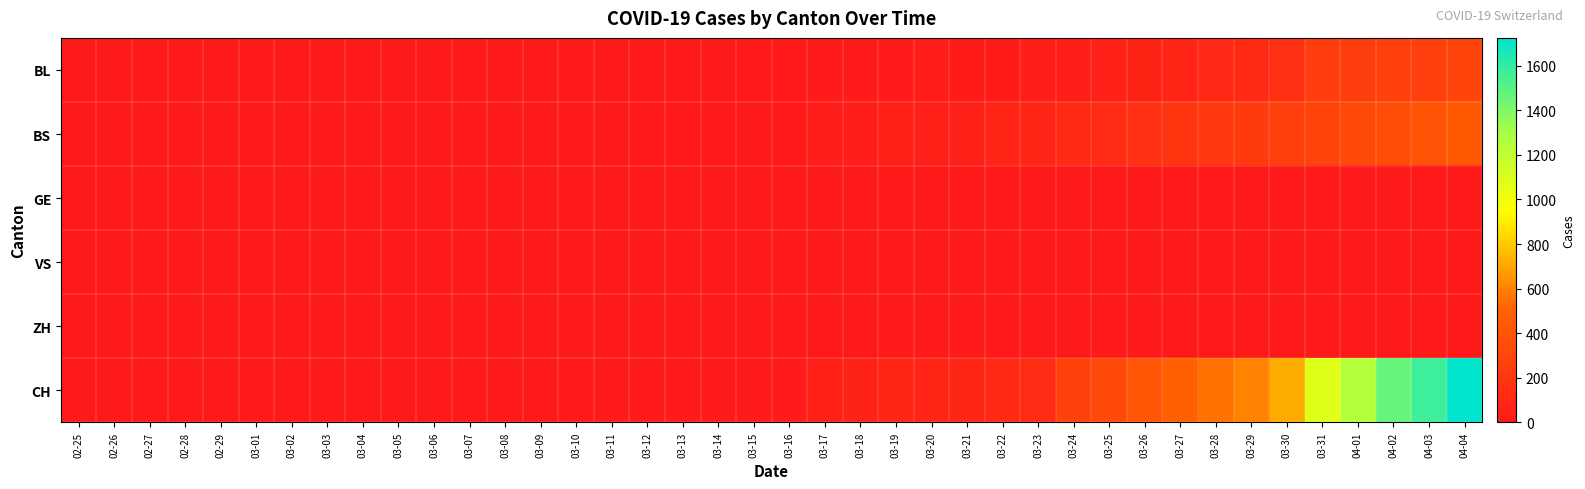

Reading right to left, what are all the values shown in this chart?

BL: 04-04=298	04-03=266	04-02=262	04-01=249	03-31=242	03-30=158	03-29=115	03-28=100	03-27=76	03-26=65	03-25=46	03-24=40	03-23=35	03-22=21	03-21=21	03-20=18	03-19=16	03-18=16	03-17=13	03-16=5	03-15=5	03-14=2	03-13=2	03-12=2	03-11=2	03-10=1	03-09=0	03-08=0	03-07=0	03-06=0	03-05=0	03-04=0	03-03=0	03-02=0	03-01=0	02-29=0	02-28=0	02-27=0	02-26=0	02-25=0
BS: 04-04=434	04-03=397	04-02=350	04-01=323	03-31=292	03-30=263	03-29=228	03-28=211	03-27=191	03-26=155	03-25=128	03-24=105	03-23=78	03-22=73	03-21=57	03-20=46	03-19=44	03-18=36	03-17=25	03-16=4	03-15=0	03-14=4	03-13=4	03-12=4	03-11=0	03-10=0	03-09=0	03-08=0	03-07=0	03-06=0	03-05=0	03-04=0	03-03=0	03-02=0	03-01=0	02-29=0	02-28=0	02-27=0	02-26=0	02-25=0
GE: 04-04=0	04-03=0	04-02=0	04-01=0	03-31=0	03-30=0	03-29=0	03-28=0	03-27=0	03-26=0	03-25=0	03-24=0	03-23=0	03-22=0	03-21=0	03-20=0	03-19=0	03-18=0	03-17=0	03-16=0	03-15=0	03-14=0	03-13=0	03-12=0	03-11=0	03-10=0	03-09=0	03-08=0	03-07=0	03-06=0	03-05=0	03-04=0	03-03=0	03-02=0	03-01=0	02-29=0	02-28=0	02-27=0	02-26=0	02-25=0
VS: 04-04=0	04-03=0	04-02=0	04-01=0	03-31=0	03-30=0	03-29=0	03-28=0	03-27=0	03-26=0	03-25=0	03-24=0	03-23=0	03-22=0	03-21=0	03-20=0	03-19=0	03-18=0	03-17=0	03-16=0	03-15=0	03-14=0	03-13=0	03-12=0	03-11=0	03-10=0	03-09=0	03-08=0	03-07=0	03-06=0	03-05=0	03-04=0	03-03=0	03-02=0	03-01=0	02-29=0	02-28=0	02-27=0	02-26=0	02-25=0
ZH: 04-04=0	04-03=0	04-02=0	04-01=0	03-31=0	03-30=0	03-29=0	03-28=0	03-27=0	03-26=0	03-25=0	03-24=0	03-23=0	03-22=0	03-21=0	03-20=0	03-19=0	03-18=0	03-17=0	03-16=0	03-15=0	03-14=0	03-13=0	03-12=0	03-11=0	03-10=0	03-09=0	03-08=0	03-07=0	03-06=0	03-05=0	03-04=0	03-03=0	03-02=0	03-01=0	02-29=0	02-28=0	02-27=0	02-26=0	02-25=0
CH: 04-04=1725	04-03=1570	04-02=1464	04-01=1253	03-31=1082	03-30=715	03-29=600	03-28=550	03-27=480	03-26=408	03-25=326	03-24=278	03-23=126	03-22=106	03-21=90	03-20=76	03-19=72	03-18=64	03-17=46	03-16=16	03-15=15	03-14=12	03-13=12	03-12=12	03-11=11	03-10=7	03-09=3	03-08=1	03-07=1	03-06=1	03-05=0	03-04=0	03-03=0	03-02=0	03-01=0	02-29=0	02-28=0	02-27=0	02-26=0	02-25=0